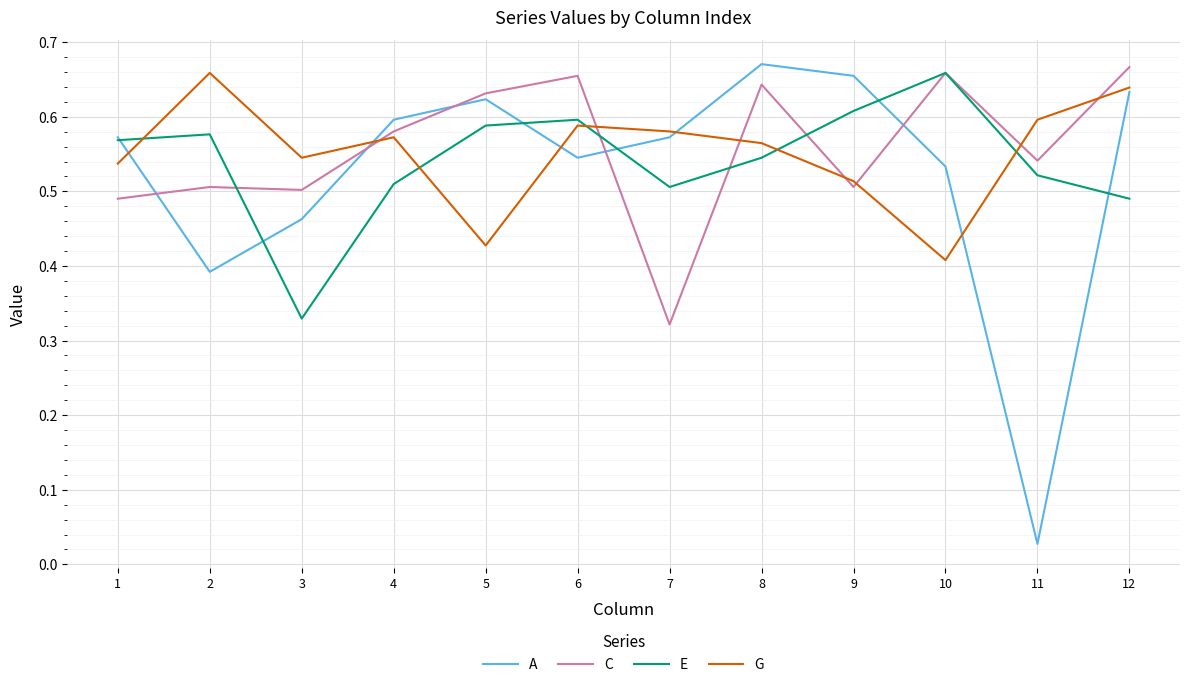

At 9, list the series in order from largest to smallest.

A, E, G, C